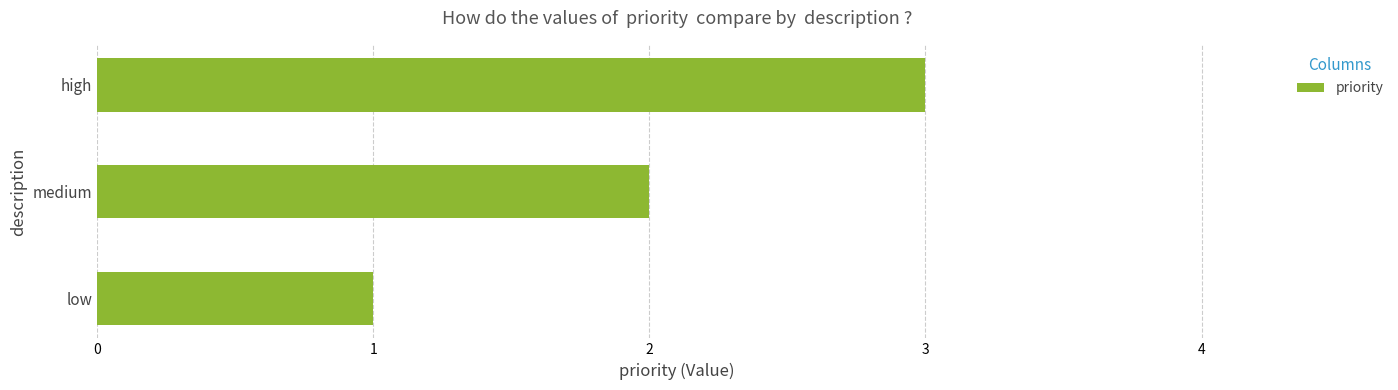

True or false: the data shows 2 at high.

False